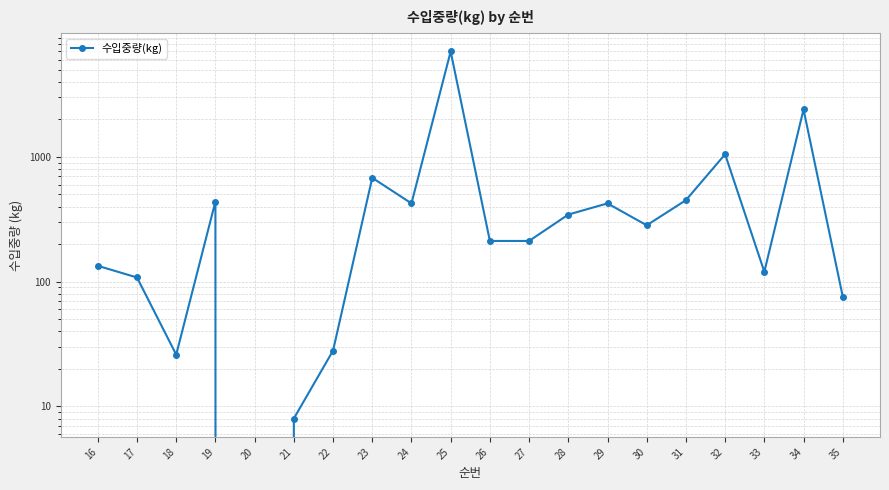

How many points are lower than both their immediate neighbors (excluding endpoints)?

5